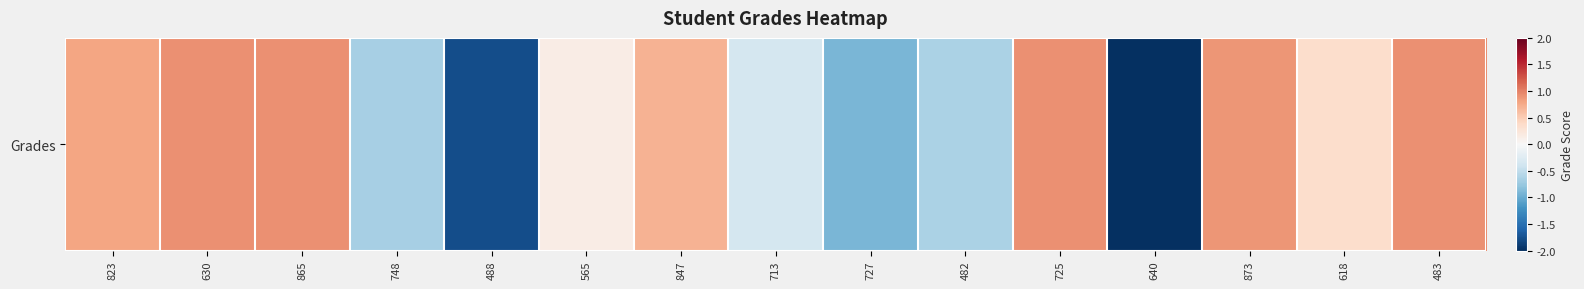

Where is the data nearest to the value 0?

565